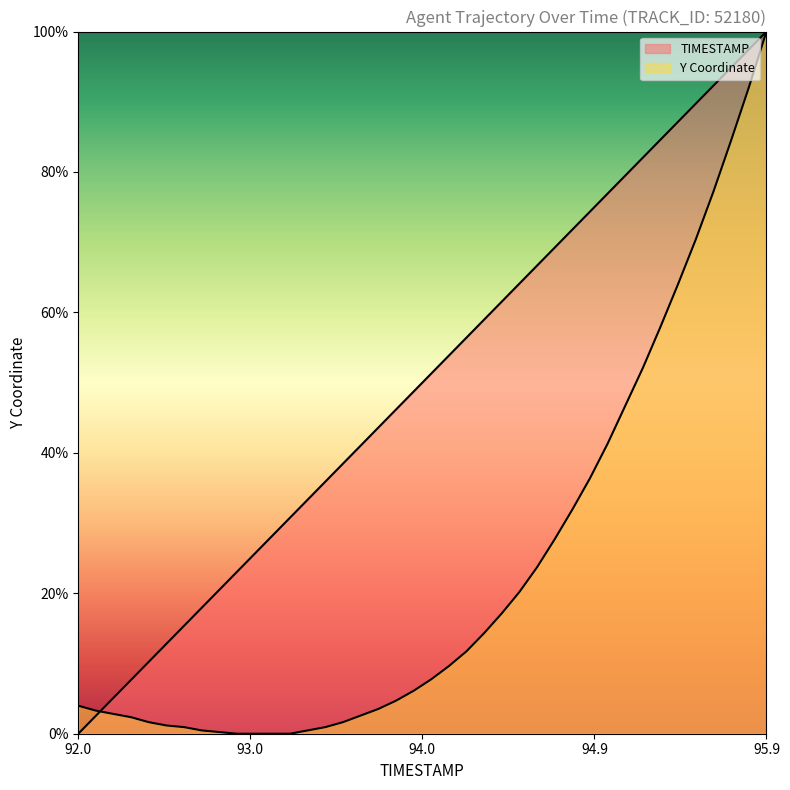

Which series ends up on top after the final intersection of Y and TIMESTAMP?

TIMESTAMP